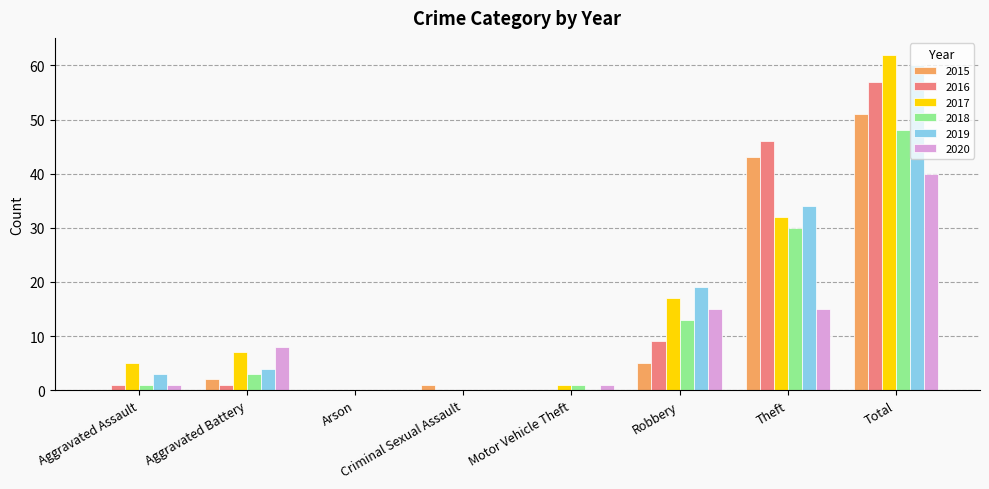

Are the bars grouped side by side (vs. stacked)?

Yes